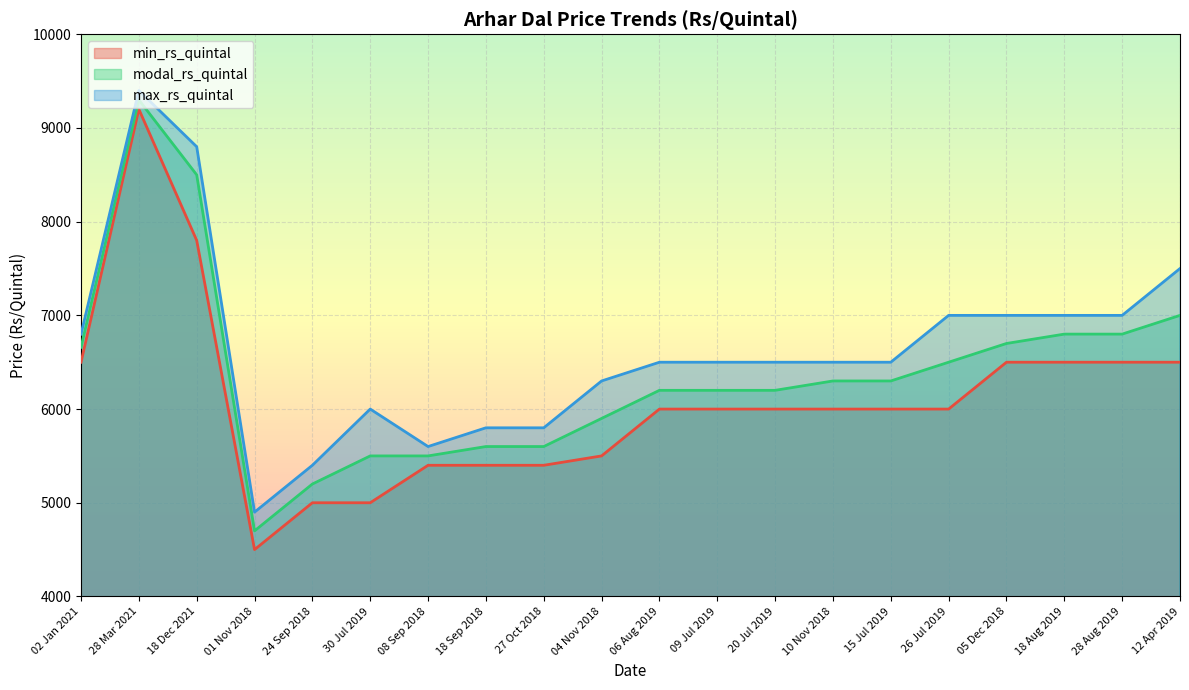

At 26 Jul 2019, list the series in order from smallest to largest.

min_rs_quintal line, modal_rs_quintal line, max_rs_quintal line